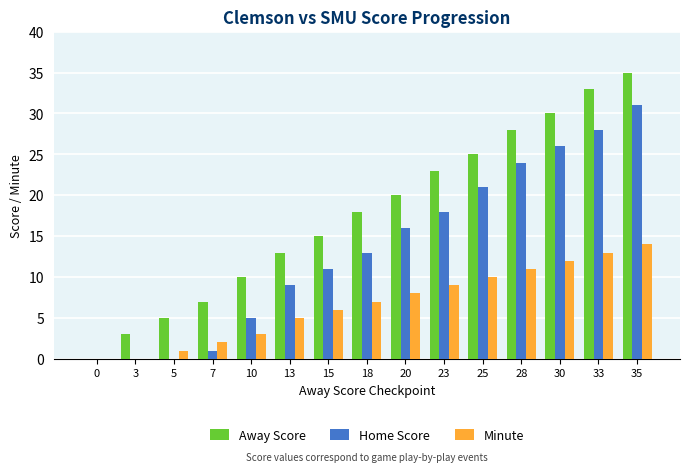

Is the value of Away Score at 30 greater than the value of Home Score at 3?

Yes